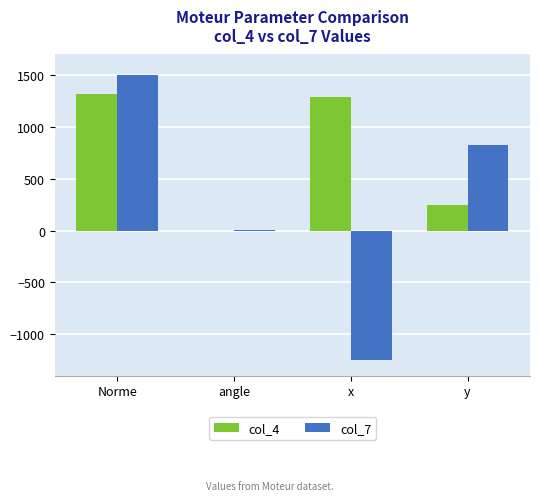

What is the total value across all series at x?

37.0